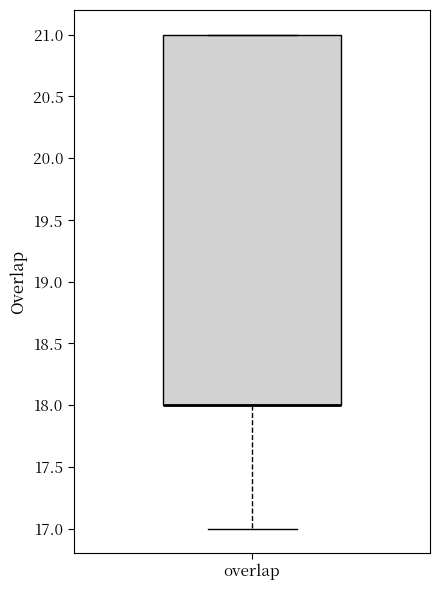

Read this box plot against the y-axis: the position of the median line, the range covered by the box, and the ends of both whiskers. The values are not printed on the chart, so give them approximately, as read against the axis.

median 18 (drawn on the box's lower edge), box 18 to 21, whiskers 17 to 21